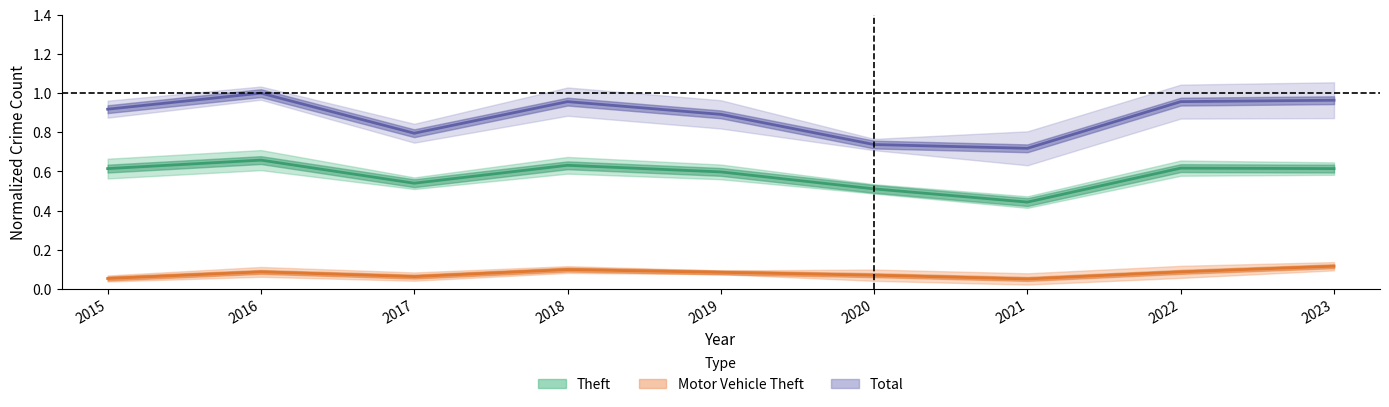

What is the value of the Motor Vehicle Theft point at the 9th from the left?

0.1